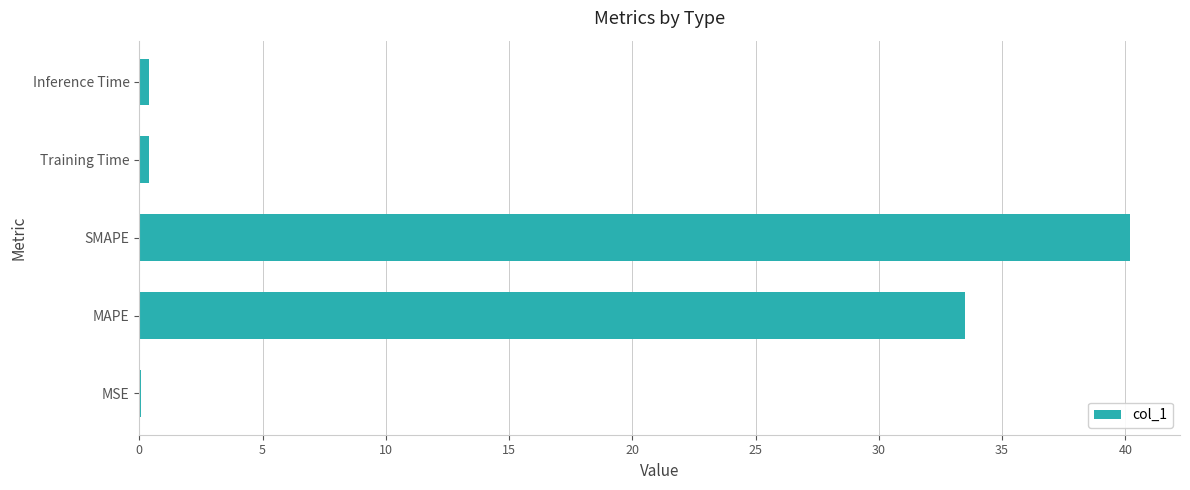

What is the average value?

14.9